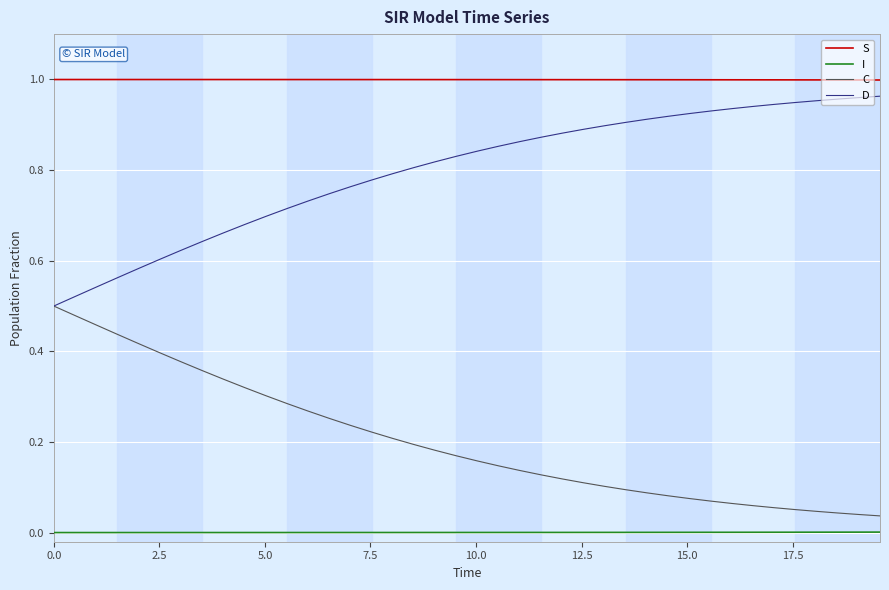

Which series has the largest total across all categories?

S